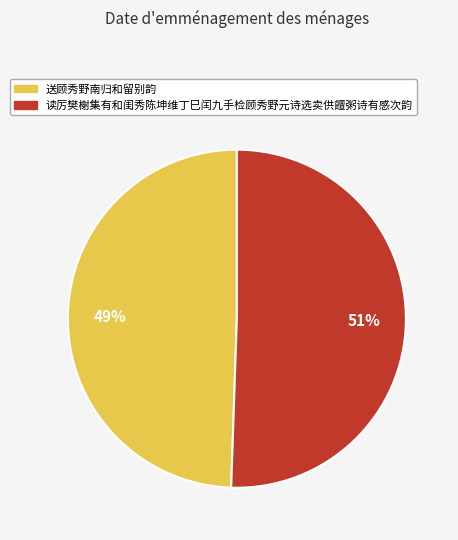

Is it true that 读厉樊榭集有和闺秀陈坤维丁巳闰九手检顾秀野元诗选卖供饘粥诗有感次韵 is 51% of the pie?

True